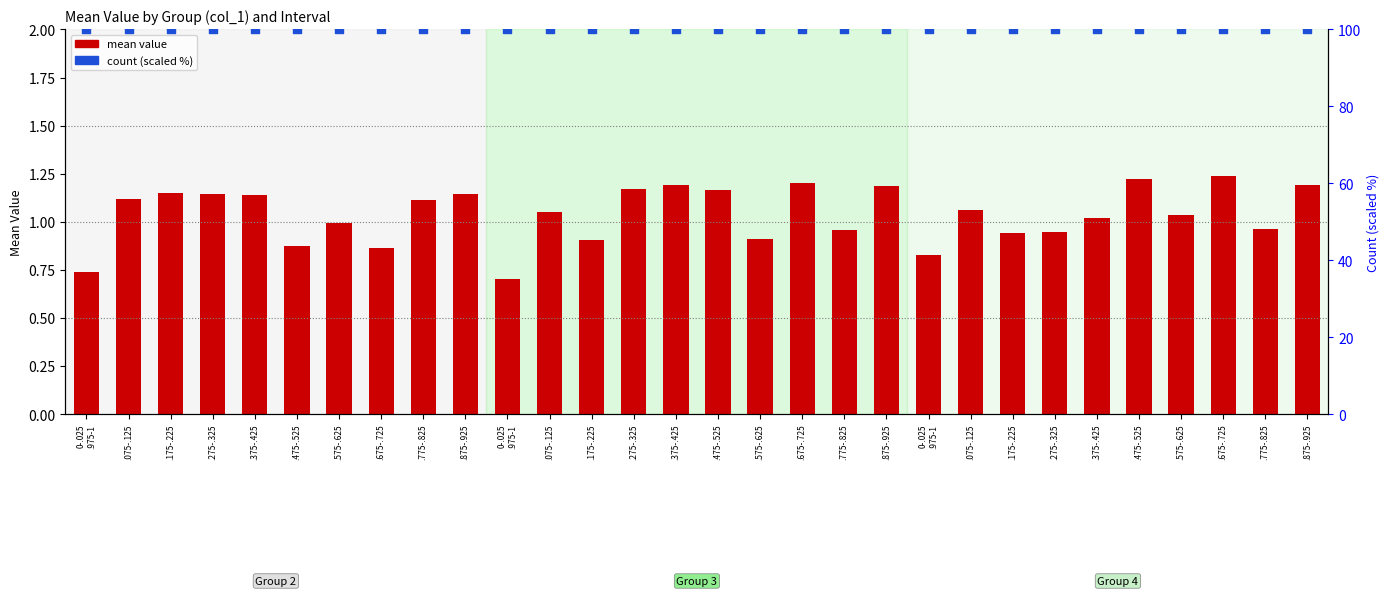

At which category is the sum across all series the highest?

.675-.725